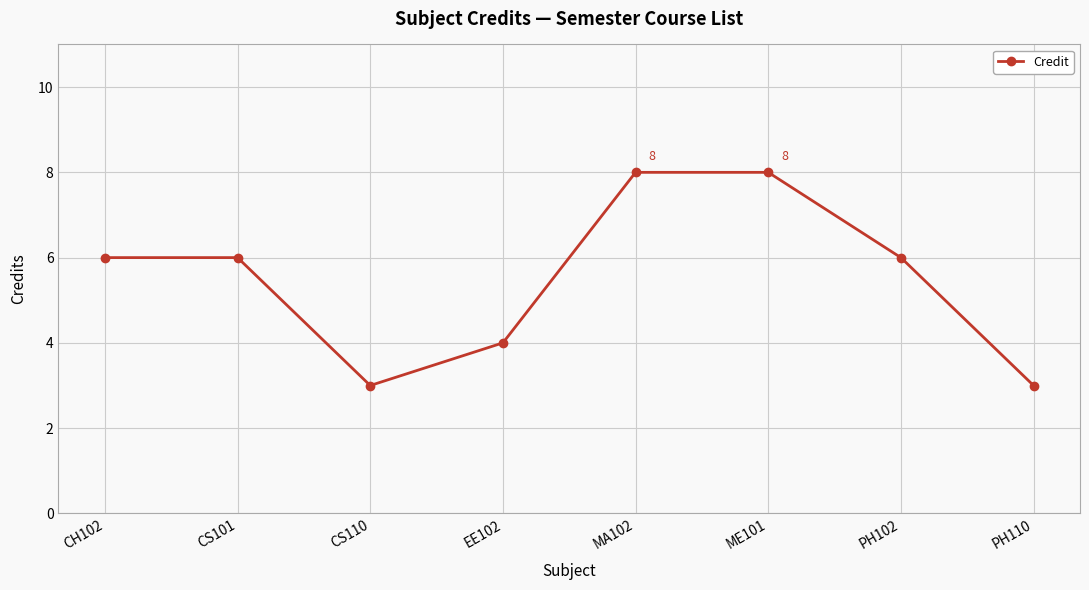

How many series are shown in this chart?

1